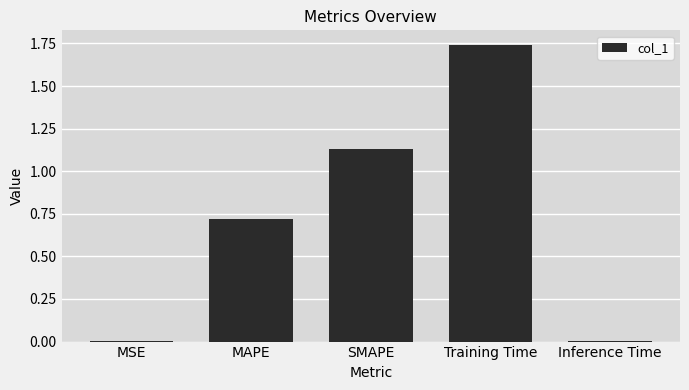

Between Training Time and MAPE, which is larger?

Training Time